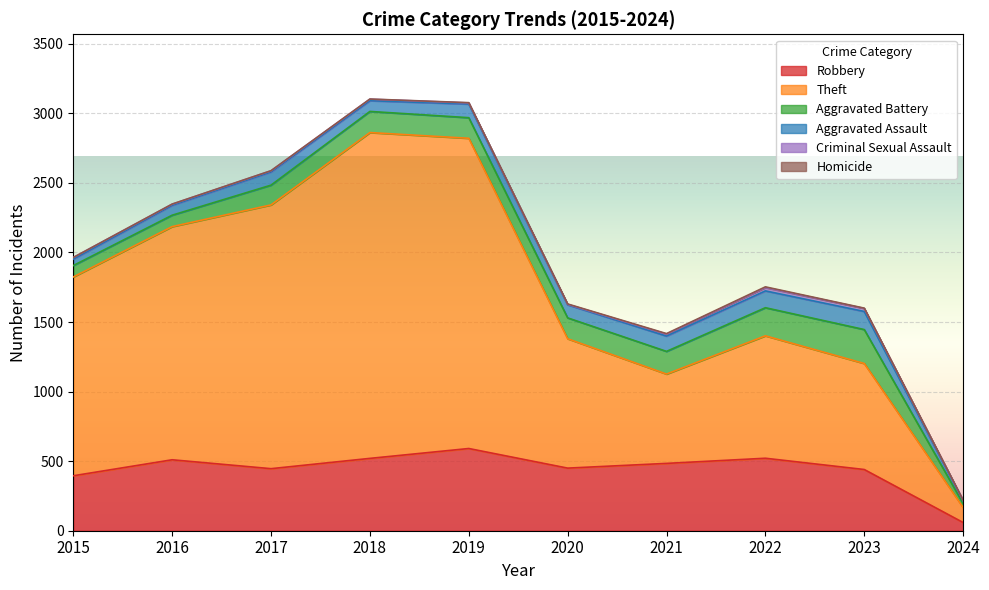

At which label does Theft reach its minimum?

2024